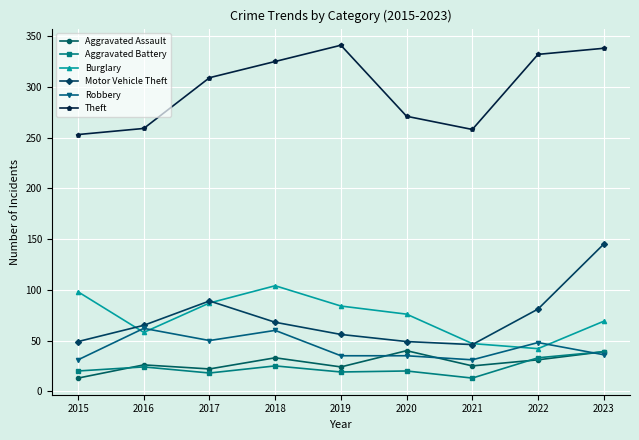

What is the spread (max minus min) of values at 2017?

291